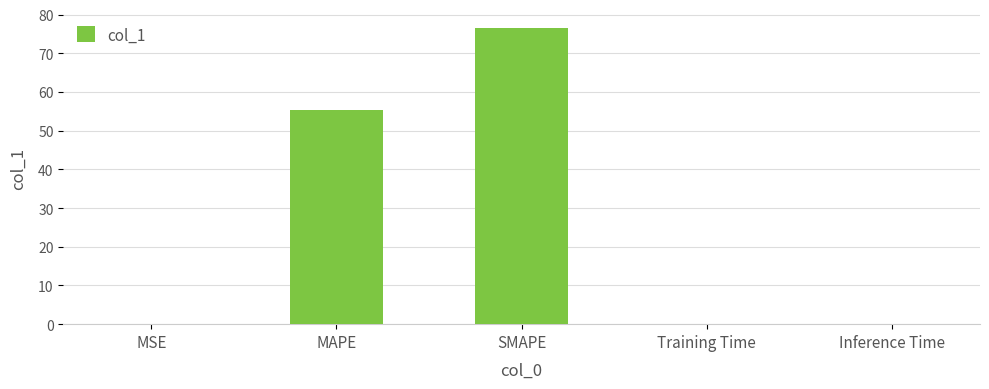

The chart shows a value of 0.0 at Inference Time. True or false?

True